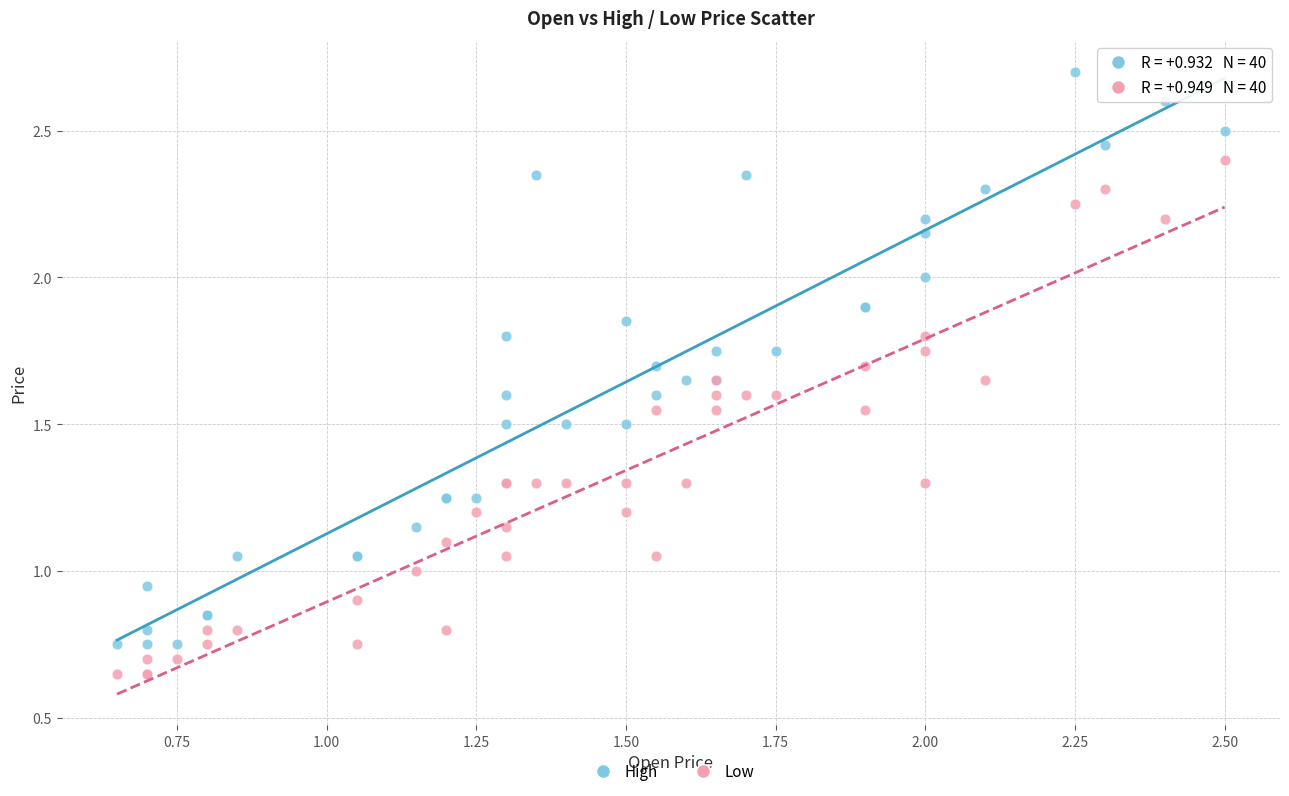

Which series reaches the minimum Y coordinate?

Low